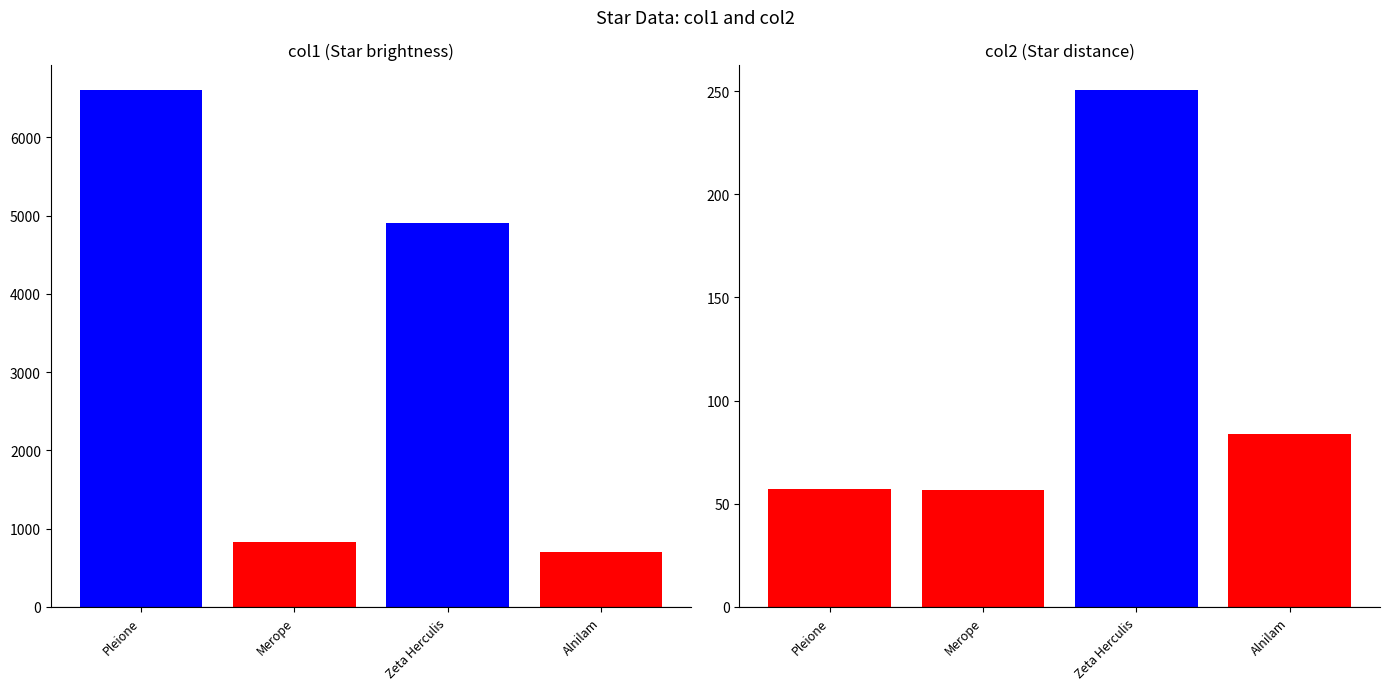

Rank the series by their average value, from highest to lowest.

col1, col2